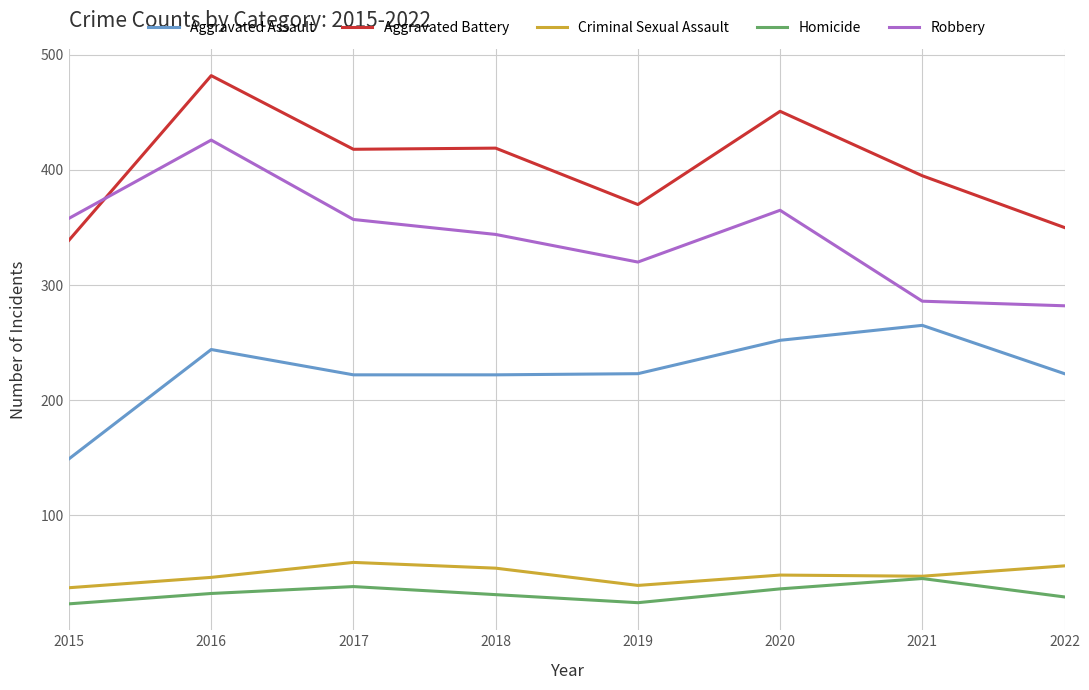

At how many categories does at least one series exceed 101?

8